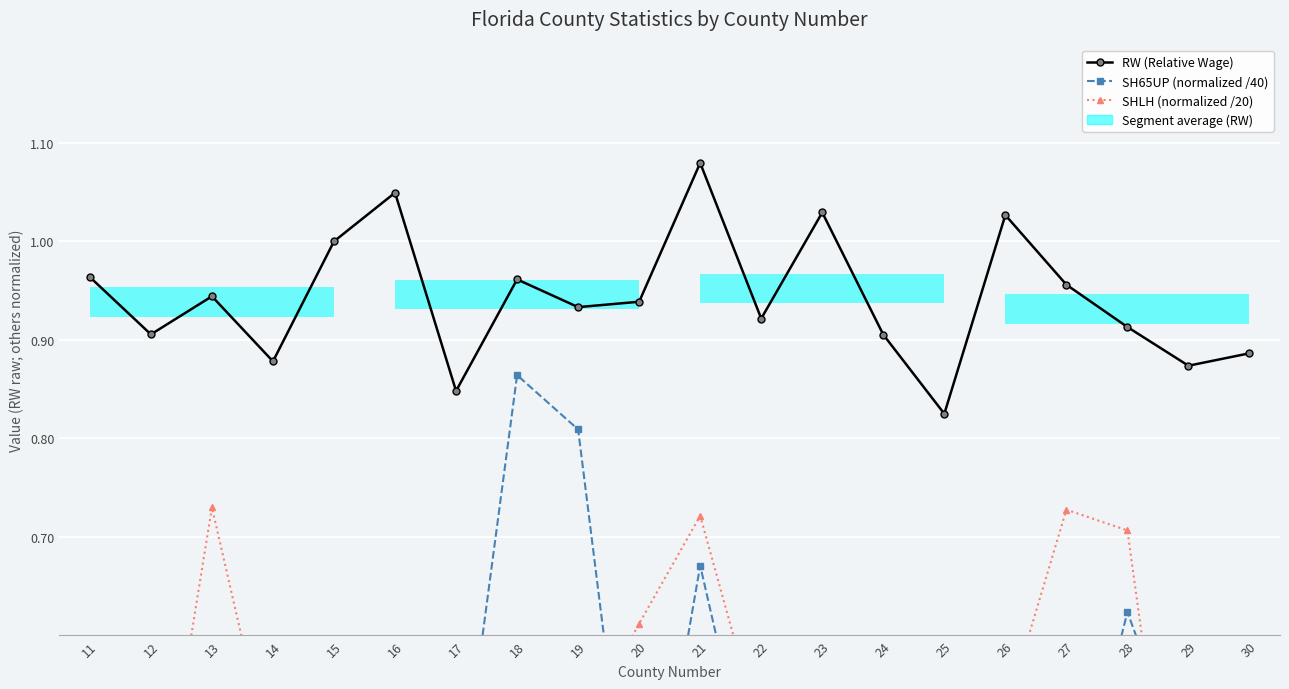

What is the total value across all series at 13?

2.1